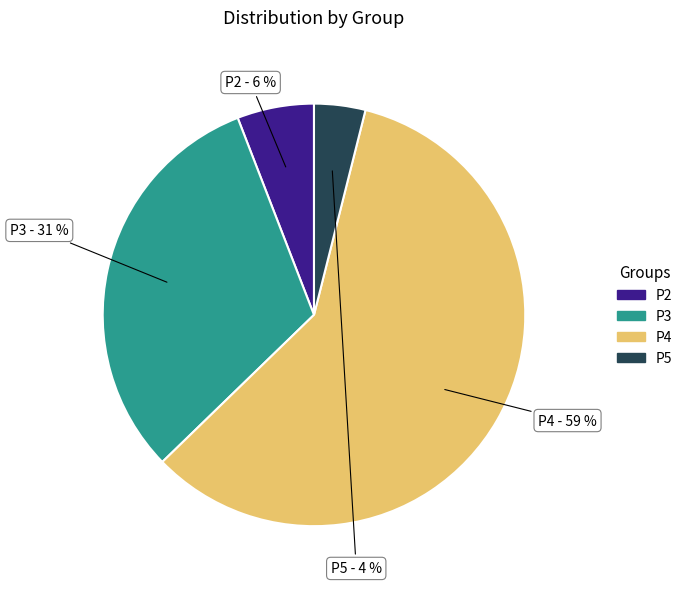

What is the majority slice?

P4